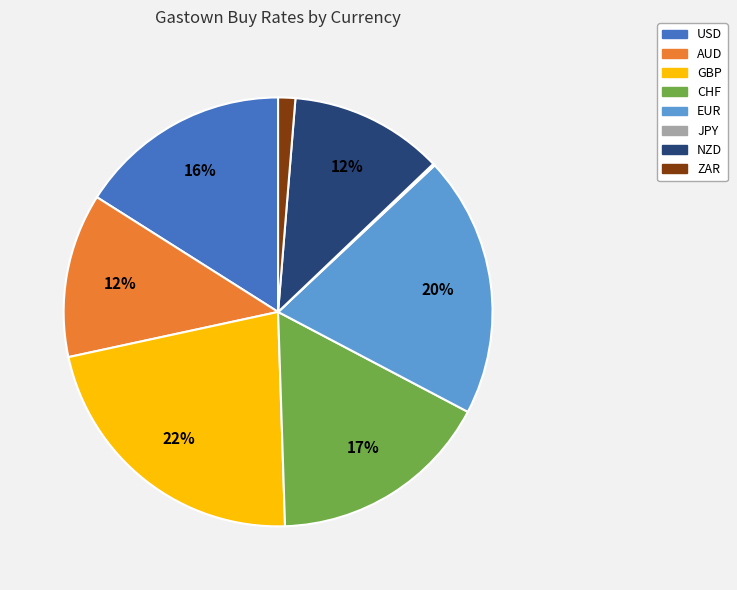

Do ZAR and EUR together represent more than half of the pie?

No